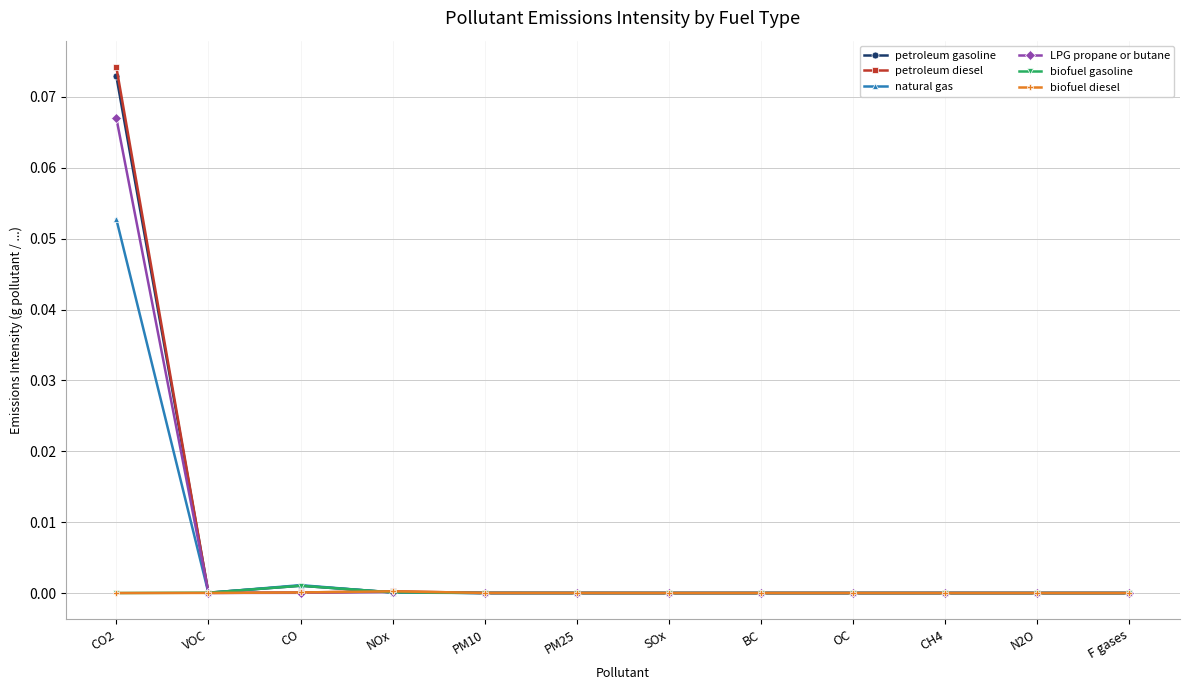

Is it true that biofuel diesel equals 0.0 at CO2?

True